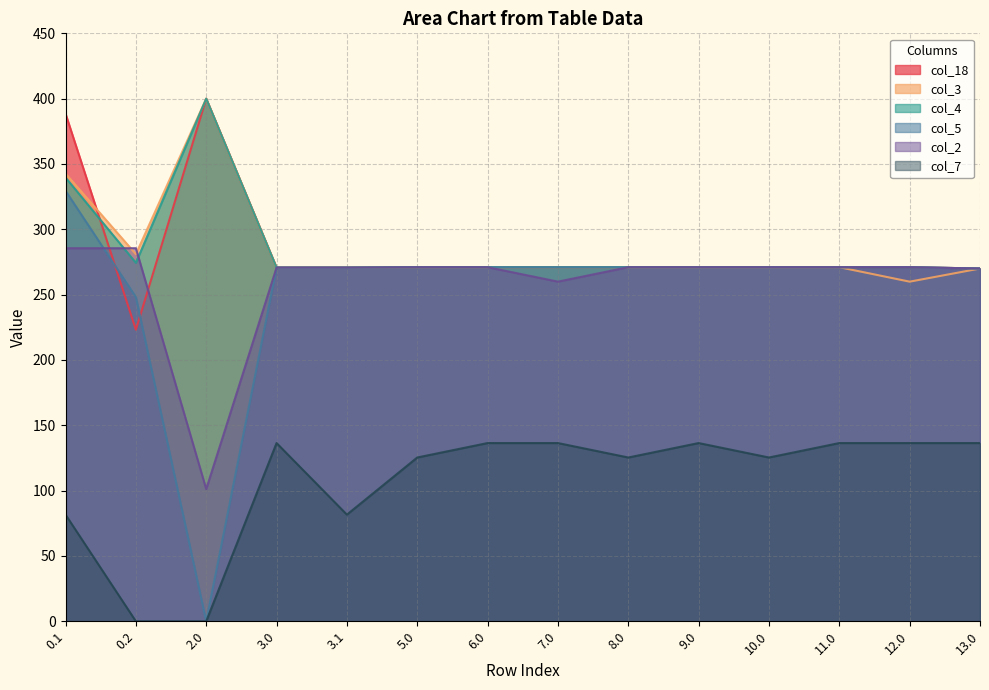

Reading right to left, what are all the values shown in this chart?

col_18: 270.0	271.0	271.0	271.0	271.0	271.0	271.0	271.0	271.0	270.7	270.7	400.0	223.1	388.5
col_3: 270.0	259.9	271.0	271.0	271.0	271.0	271.0	271.0	271.0	270.7	270.7	400.0	281.0	342.7
col_4: 270.0	271.0	271.0	271.0	271.0	271.0	271.0	271.0	271.0	270.7	270.7	400.0	274.4	339.6
col_5: 270.0	271.0	271.0	271.0	271.0	271.0	271.0	271.0	271.0	270.7	270.7	0.0	248.1	329.5
col_2: 270.0	271.0	271.0	271.0	271.0	271.0	259.9	271.0	271.0	270.7	270.7	101.2	285.5	285.5
col_7: 136.4	136.4	136.4	125.4	136.4	125.4	136.4	136.4	125.4	81.6	136.4	0.0	0.0	81.6